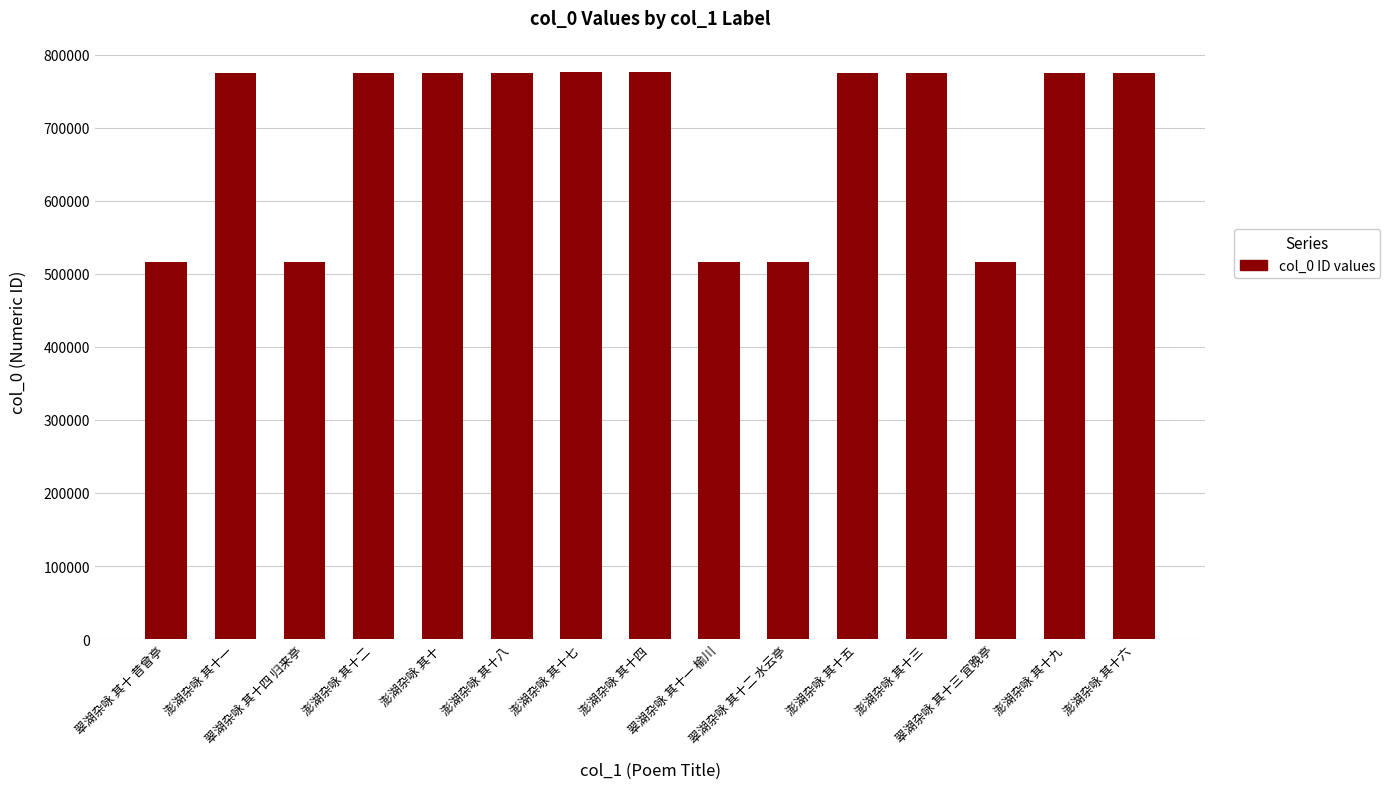

True or false: the data shows 1180487 at 澎湖杂咏 其十三.

False